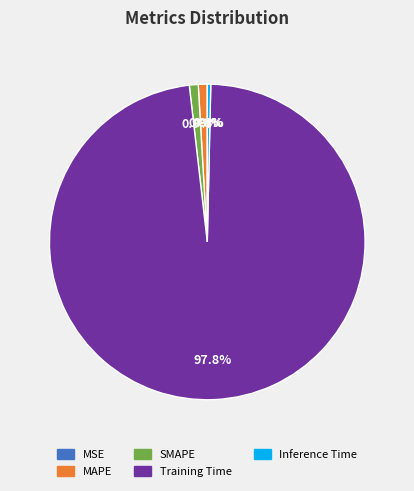

Which category has the biggest portion of the pie?

Training Time